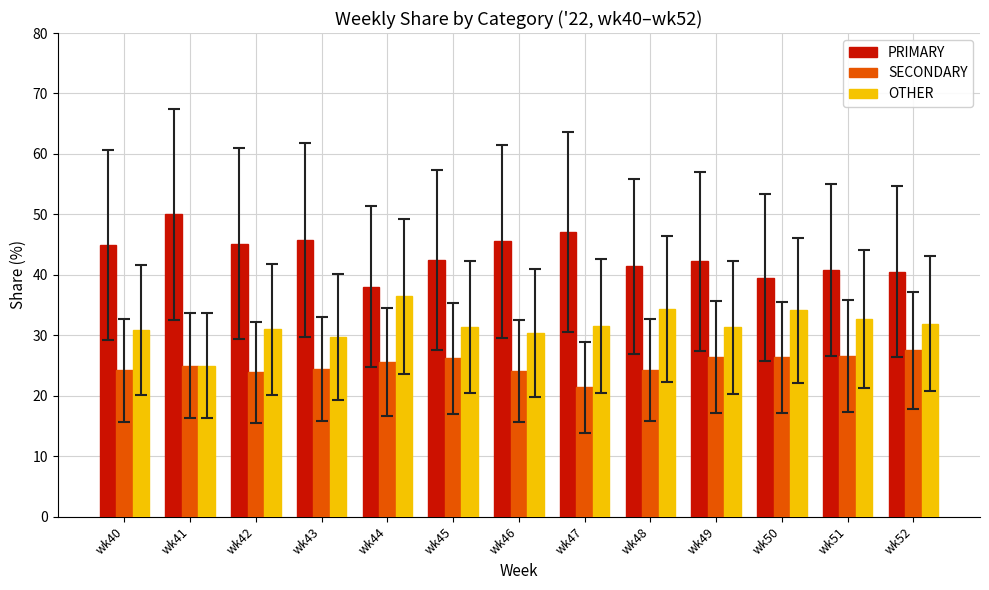

What is the spread (max minus min) of values at wk41?

25.0